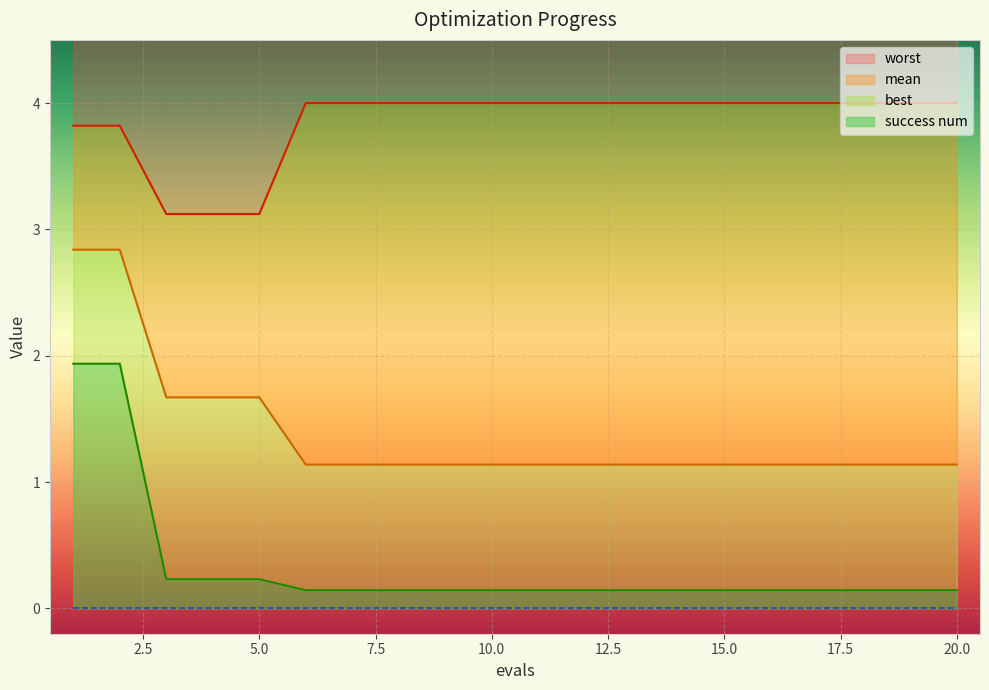

What is the difference between the best values at 1 and 12?

1.8